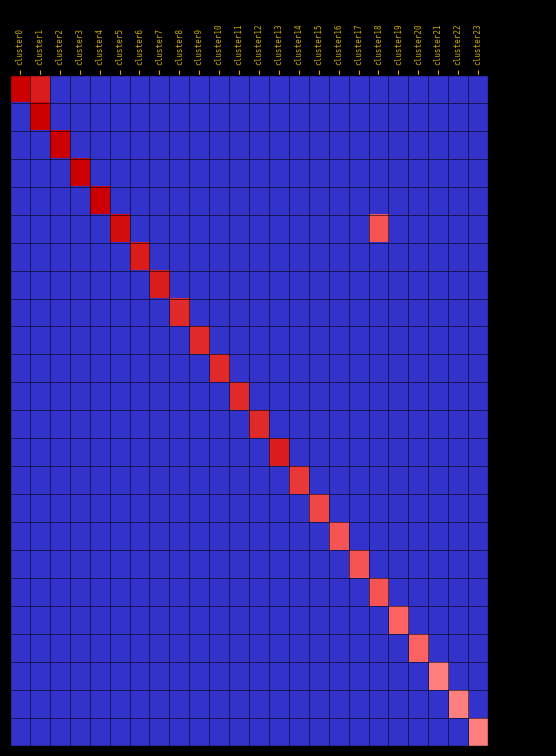

What is the difference between the highest and lowest values at cluster22?

160